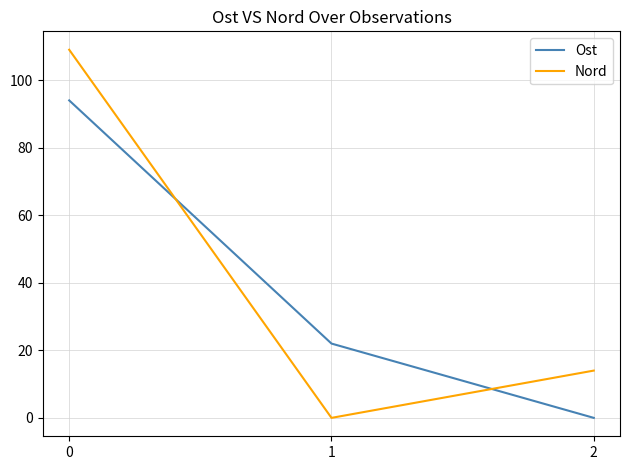

What is the average value of the Ost series?

39